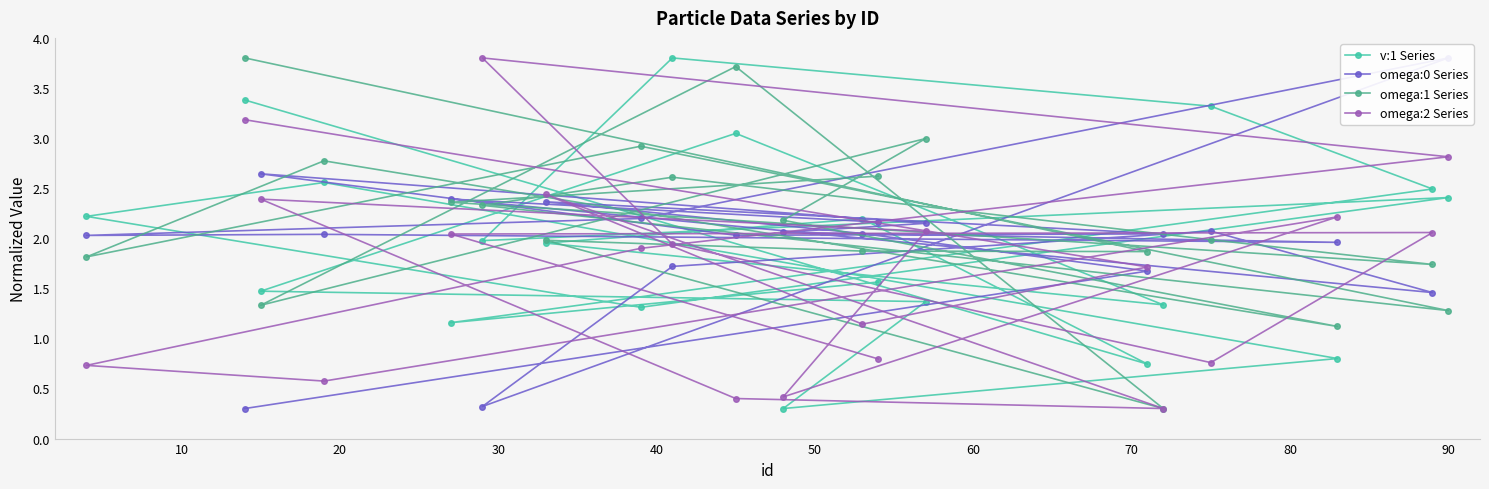

What is the minimum value for omega:2 Series?

0.3